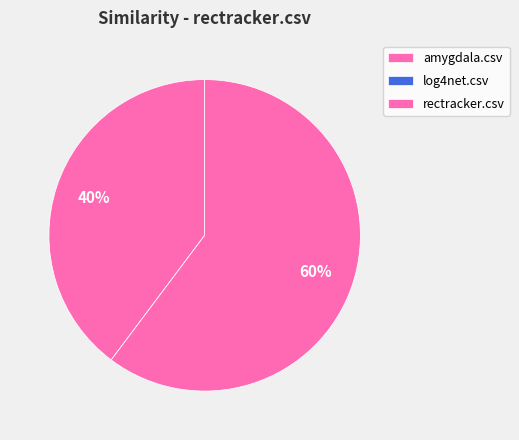

To the nearest percent, what is the average slice percentage?

33%